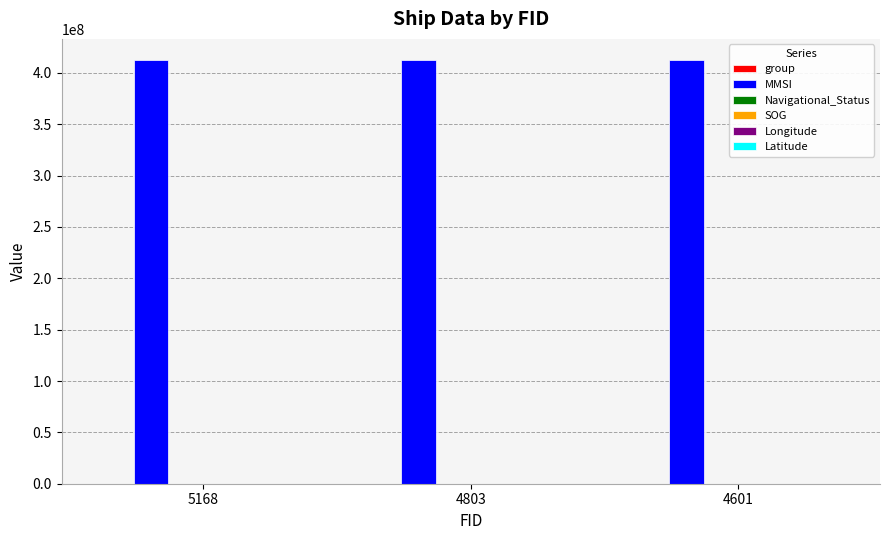

Which series has the largest total across all categories?

MMSI